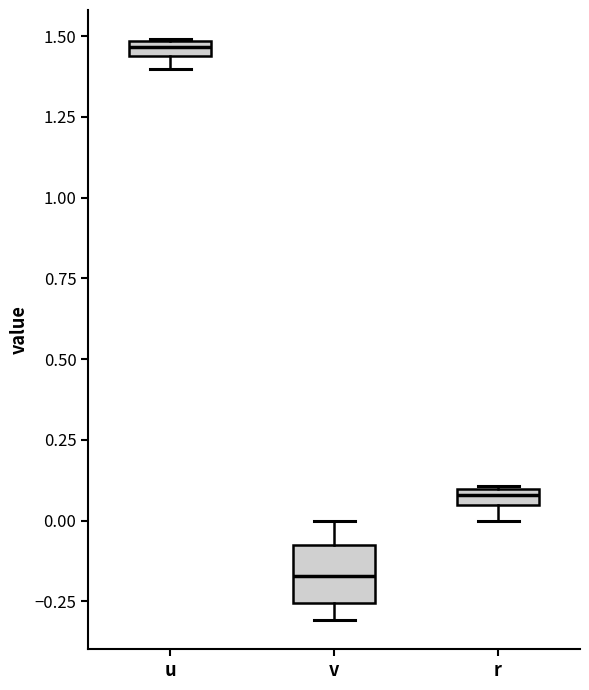

Which box has the highest median line?

u